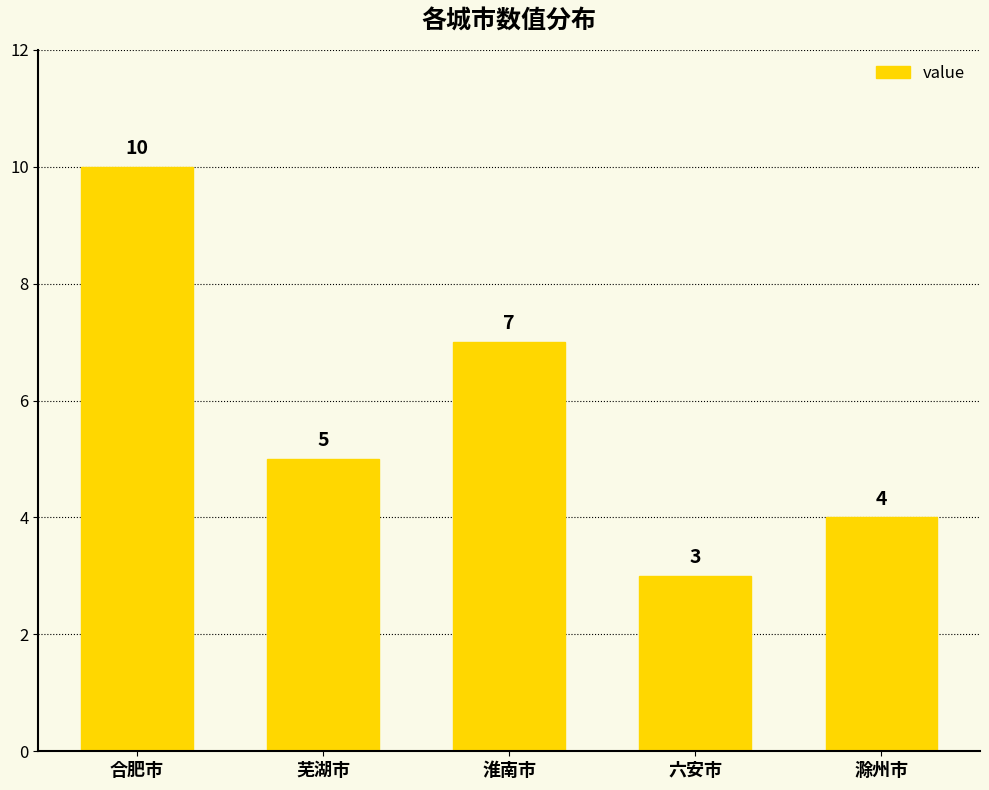

List the labels in order of value, smallest first.

六安市, 滁州市, 芜湖市, 淮南市, 合肥市